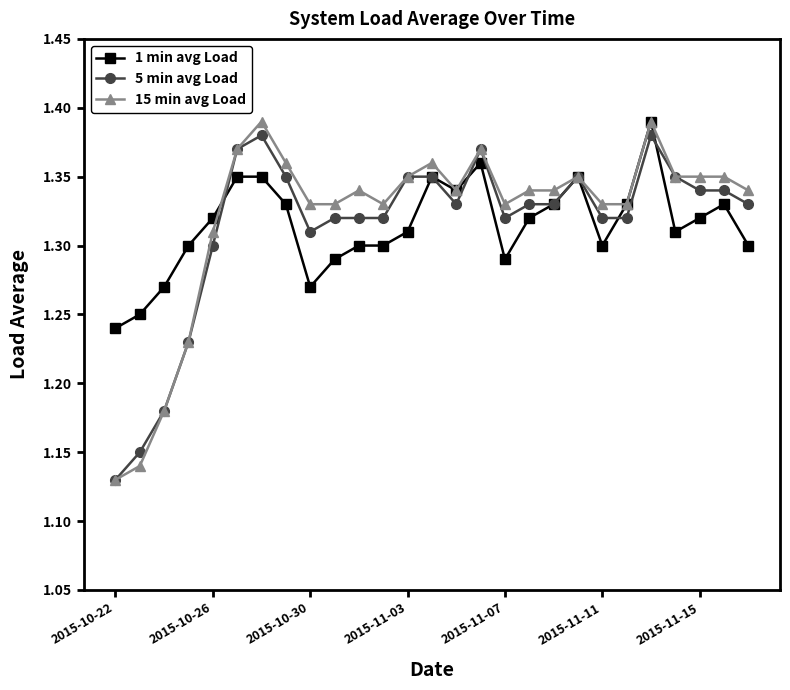

At how many categories does at least one series exceed 1?

27